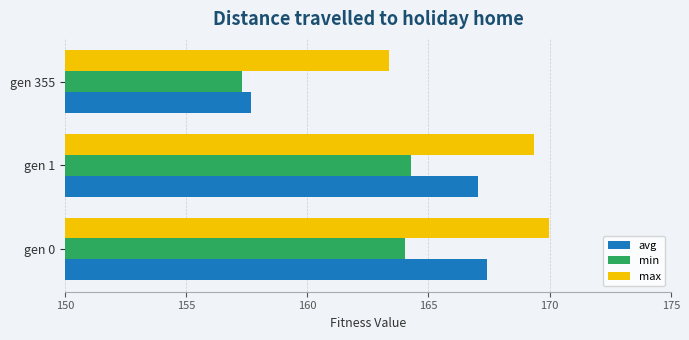

What is the minimum value for min?

157.3